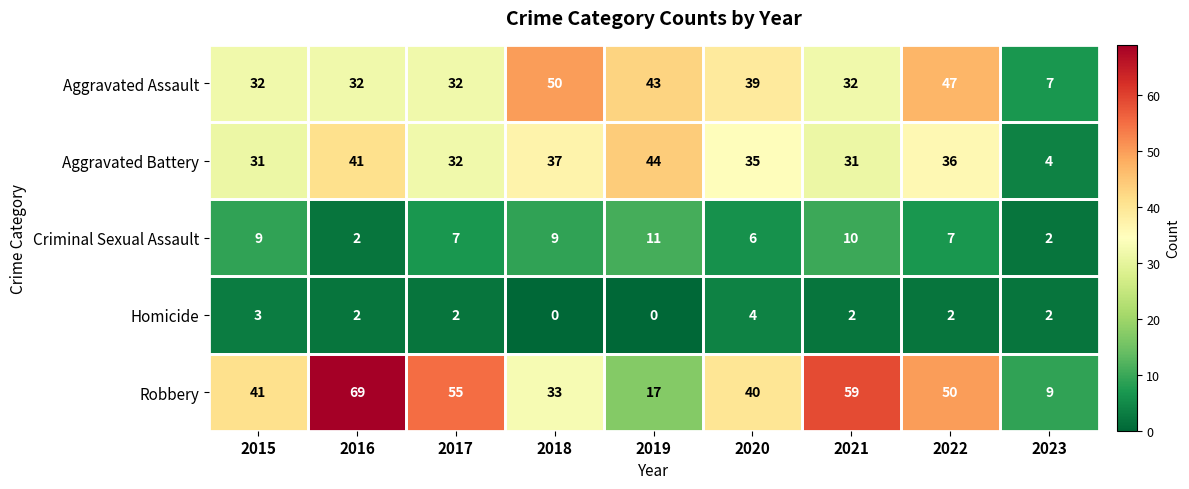

Which series has the largest range (max minus min)?

Robbery